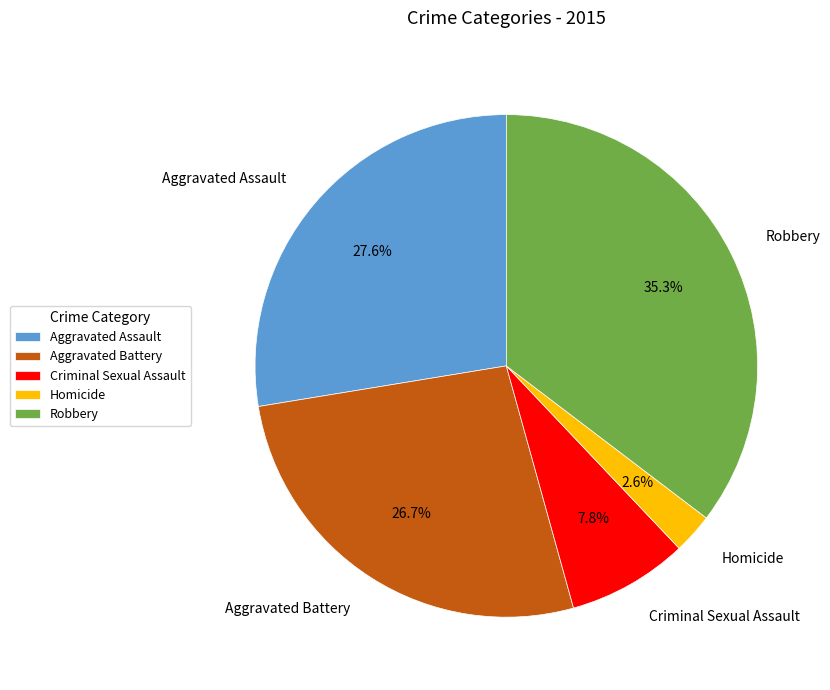

Does Aggravated Battery account for over 50% of the chart?

No